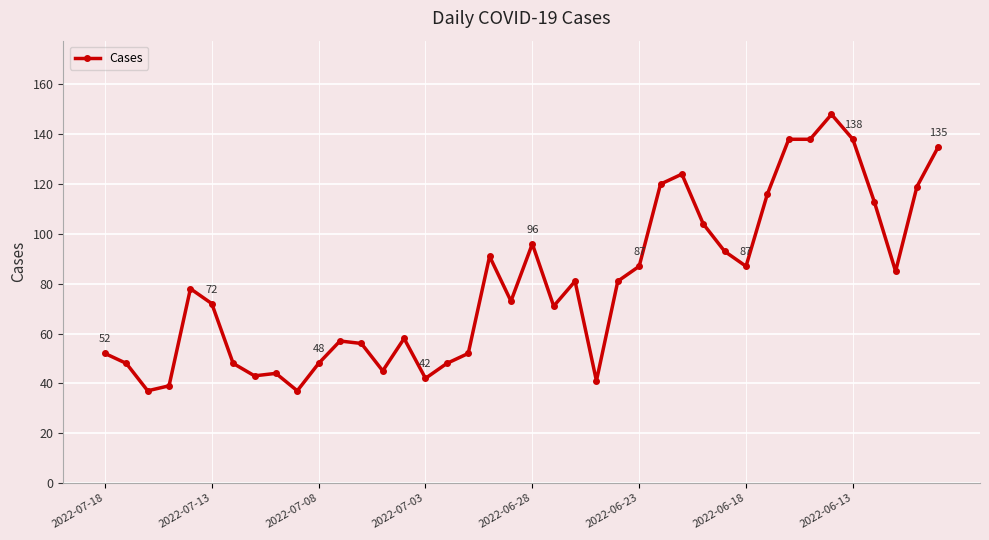

What is the value of the 35th point from the left?

148